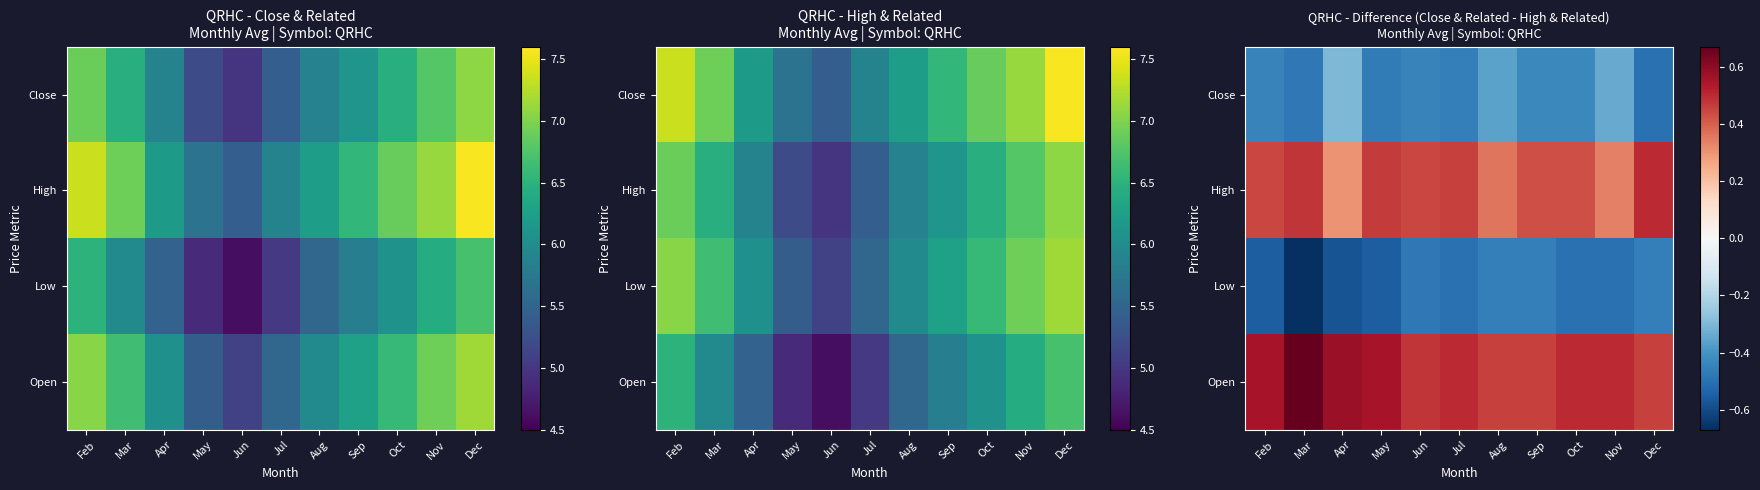

The value of High at Dec is 0.5. True or false?

True